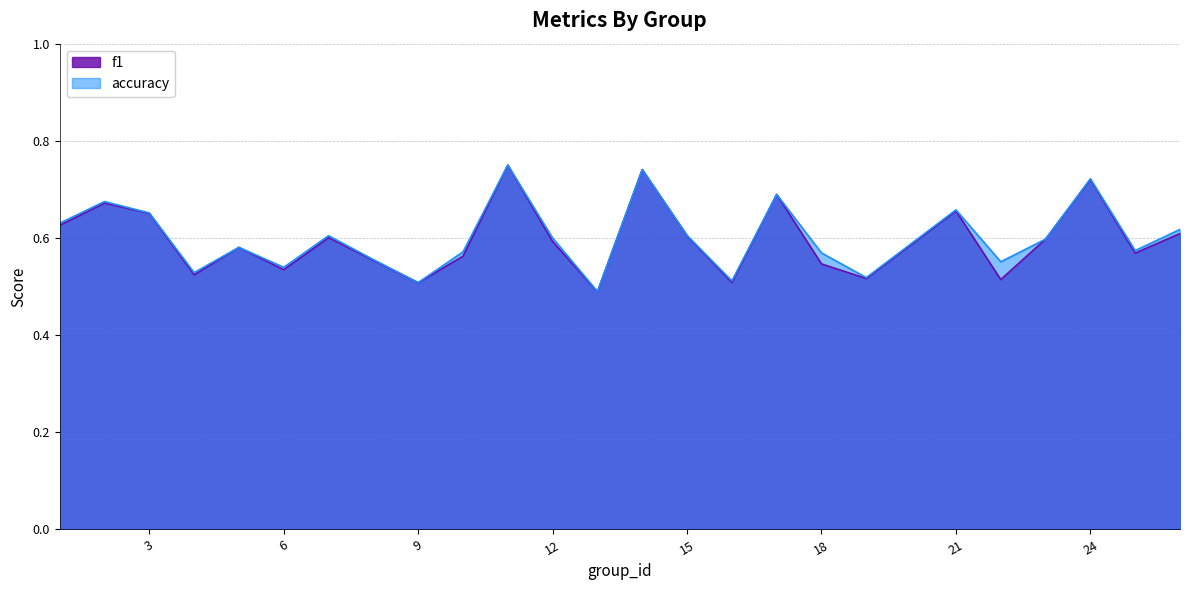

Rank the categories by accuracy value from highest to lowest.

11, 14, 24, 17, 2, 21, 3, 1, 26, 15, 7, 12, 23, 5, 25, 10, 18, 8, 22, 6, 4, 19, 16, 9, 13